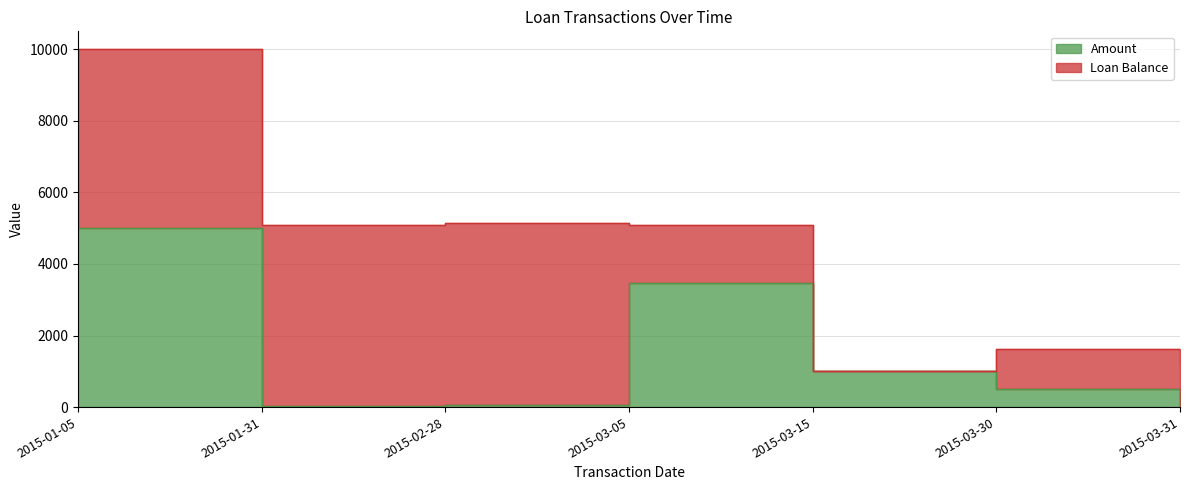

What is the difference between the maximum and minimum values?

4977.9